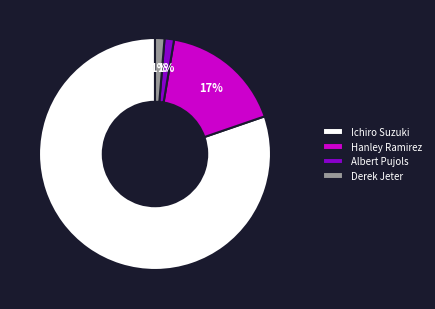

To the nearest percent, what is the combined percentage of Albert Pujols and Ichiro Suzuki?

82%